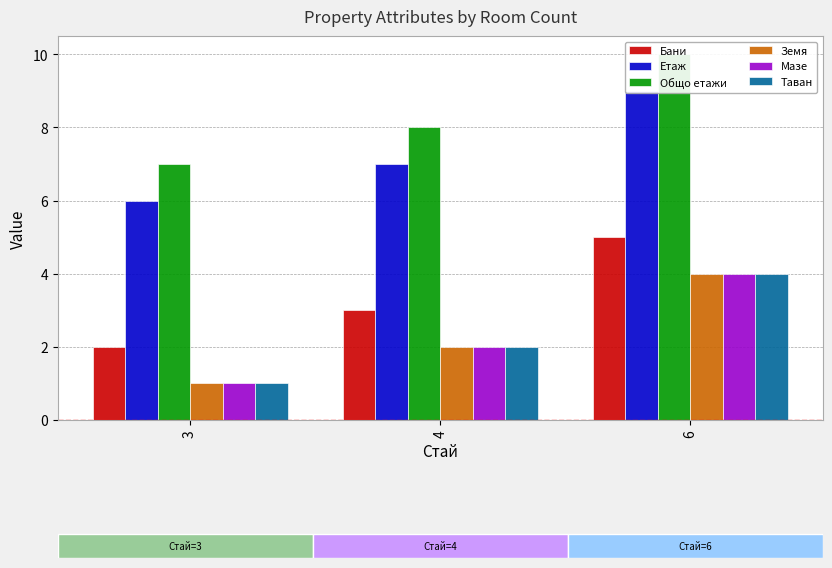

Which category has the lowest value across all series?

3